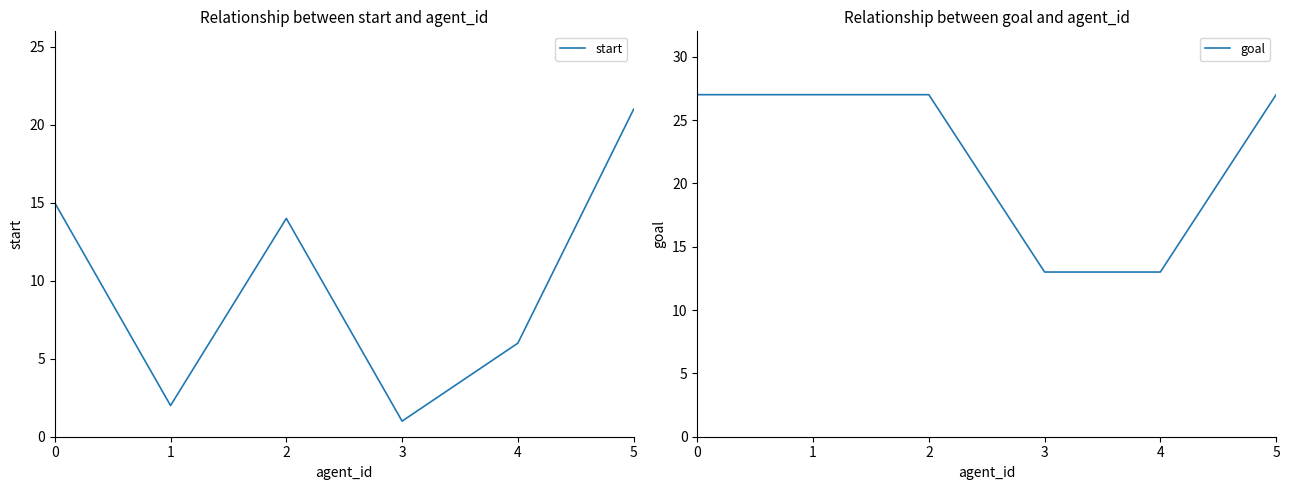

Which series has the largest range (max minus min)?

start